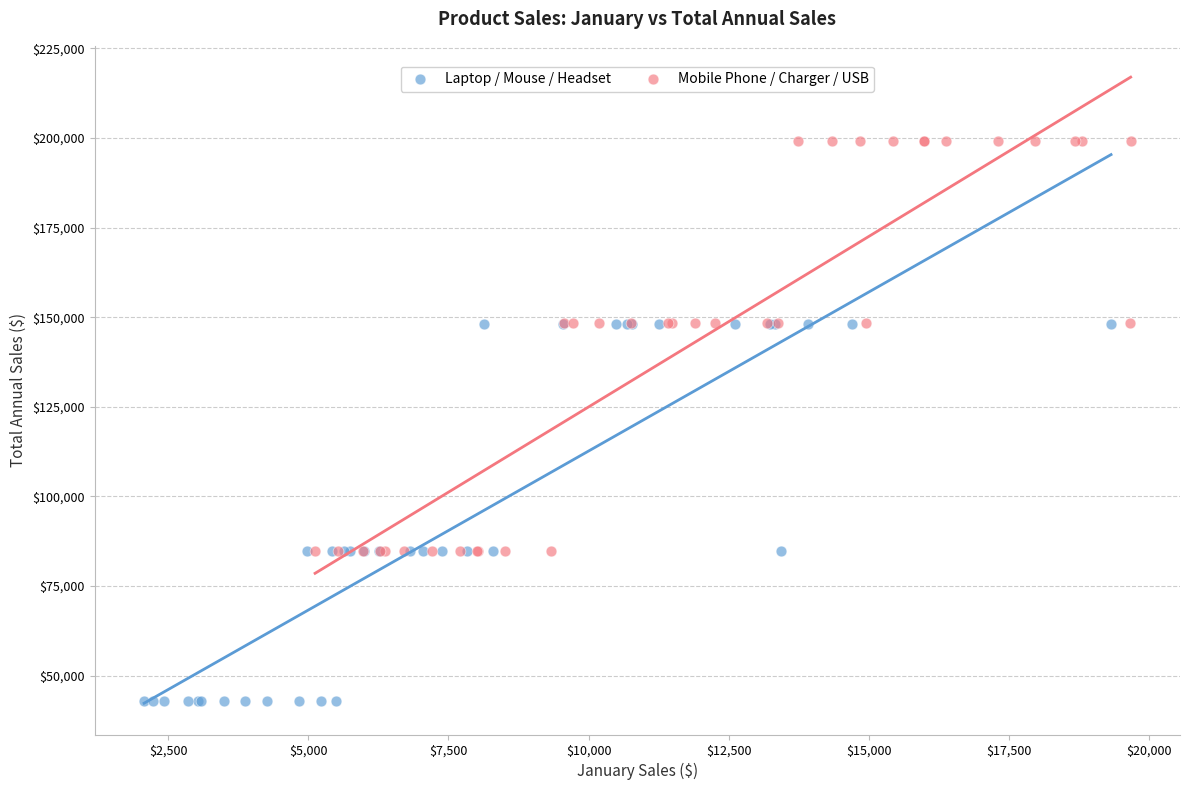

Which series has the widest spread of Y values?

Mobile Phone / Charger / USB